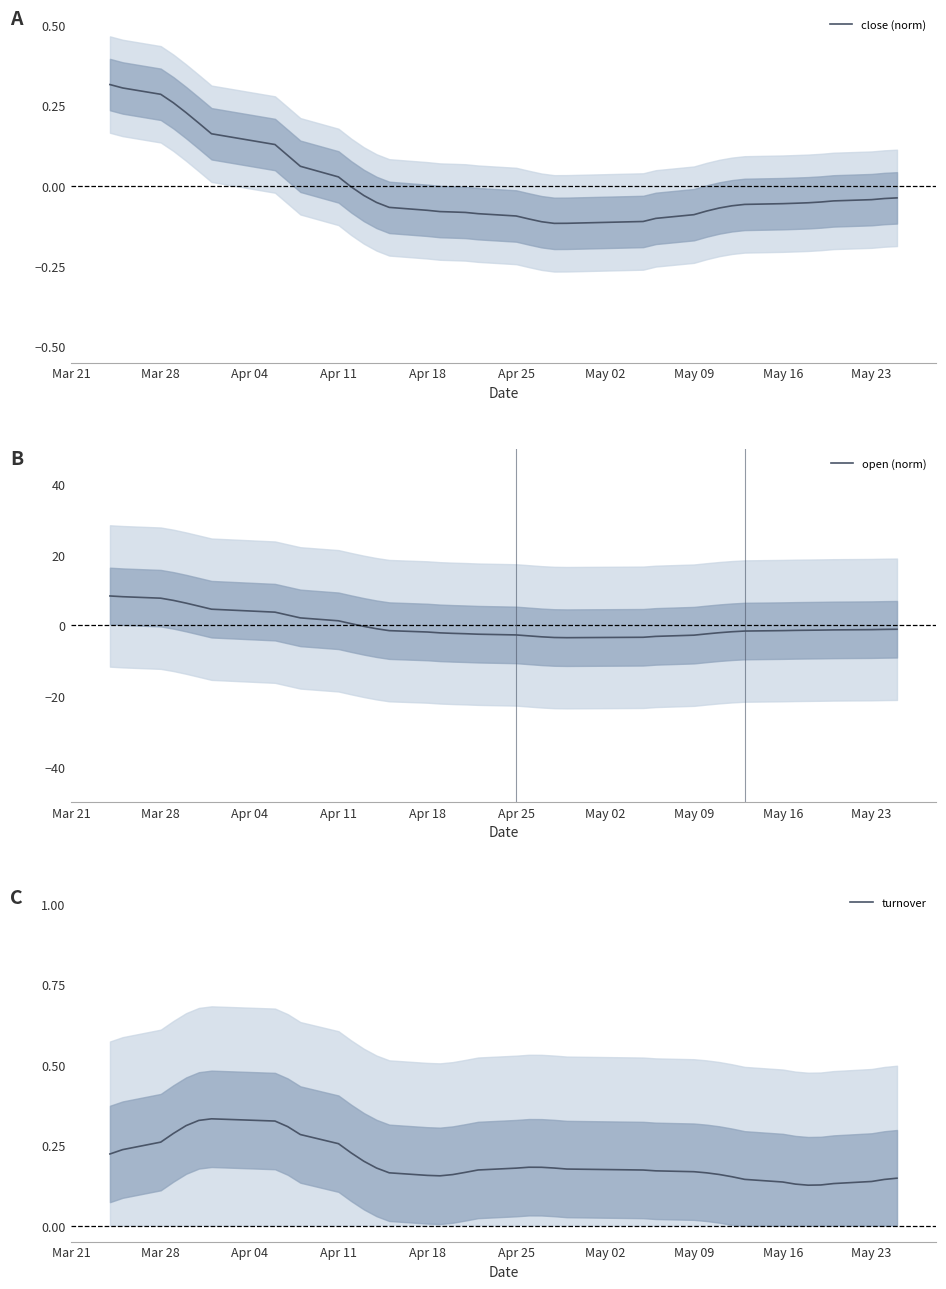

True or false: close (norm) has a value of -0.1 at May 09.

True